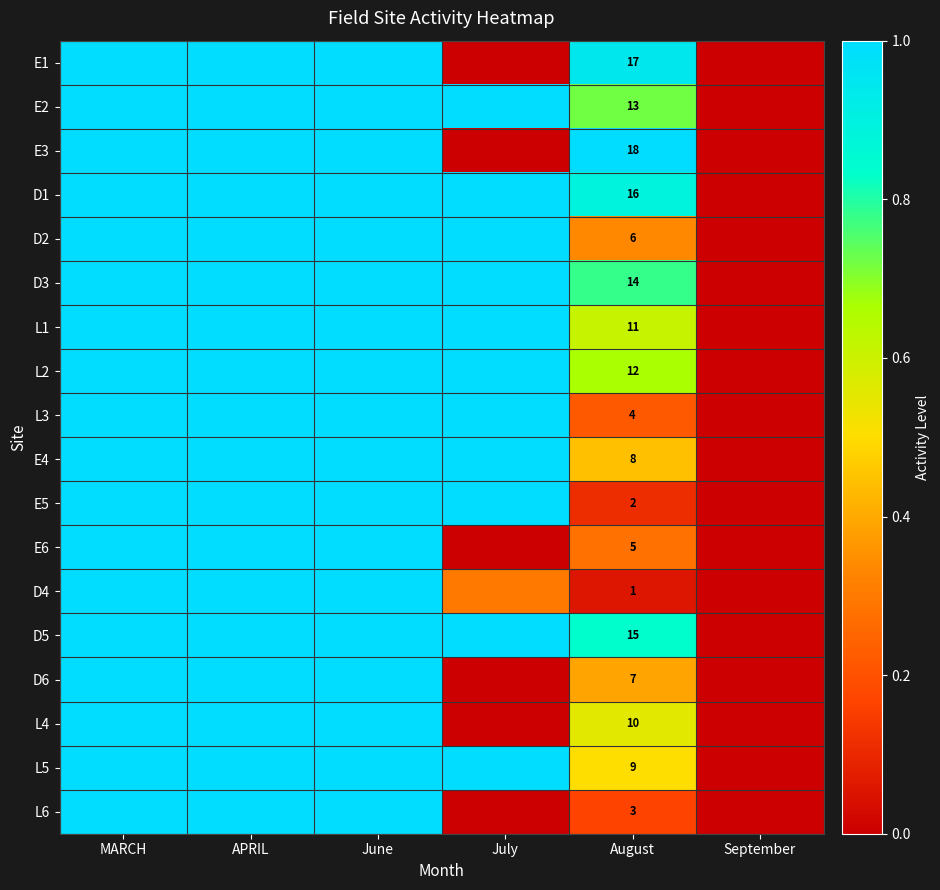

What is the difference between the highest and lowest values at August?

17.0